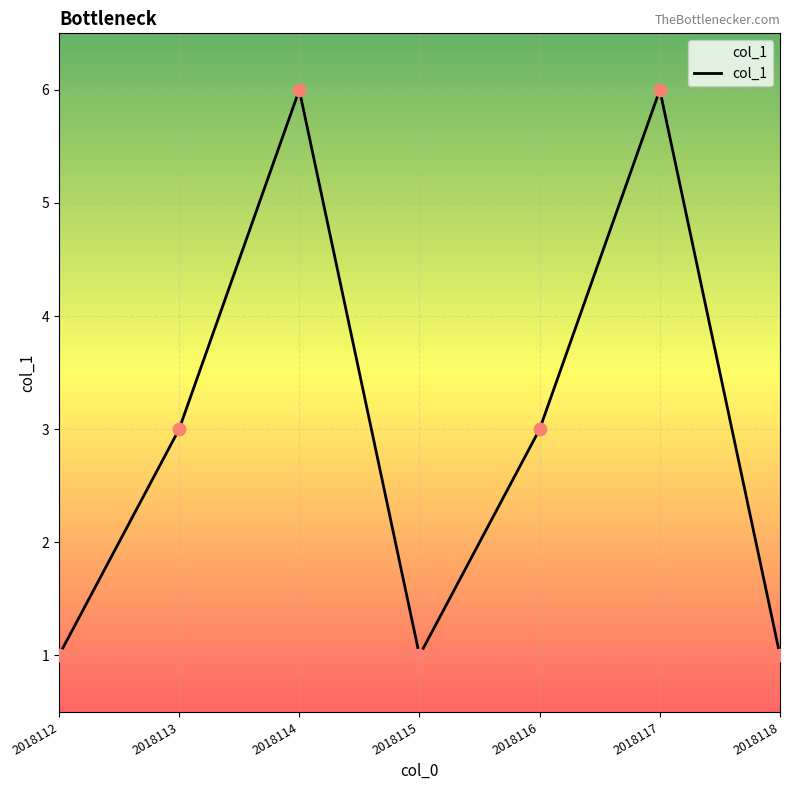

Which has a higher value, 2018114 or 2018115?

2018114